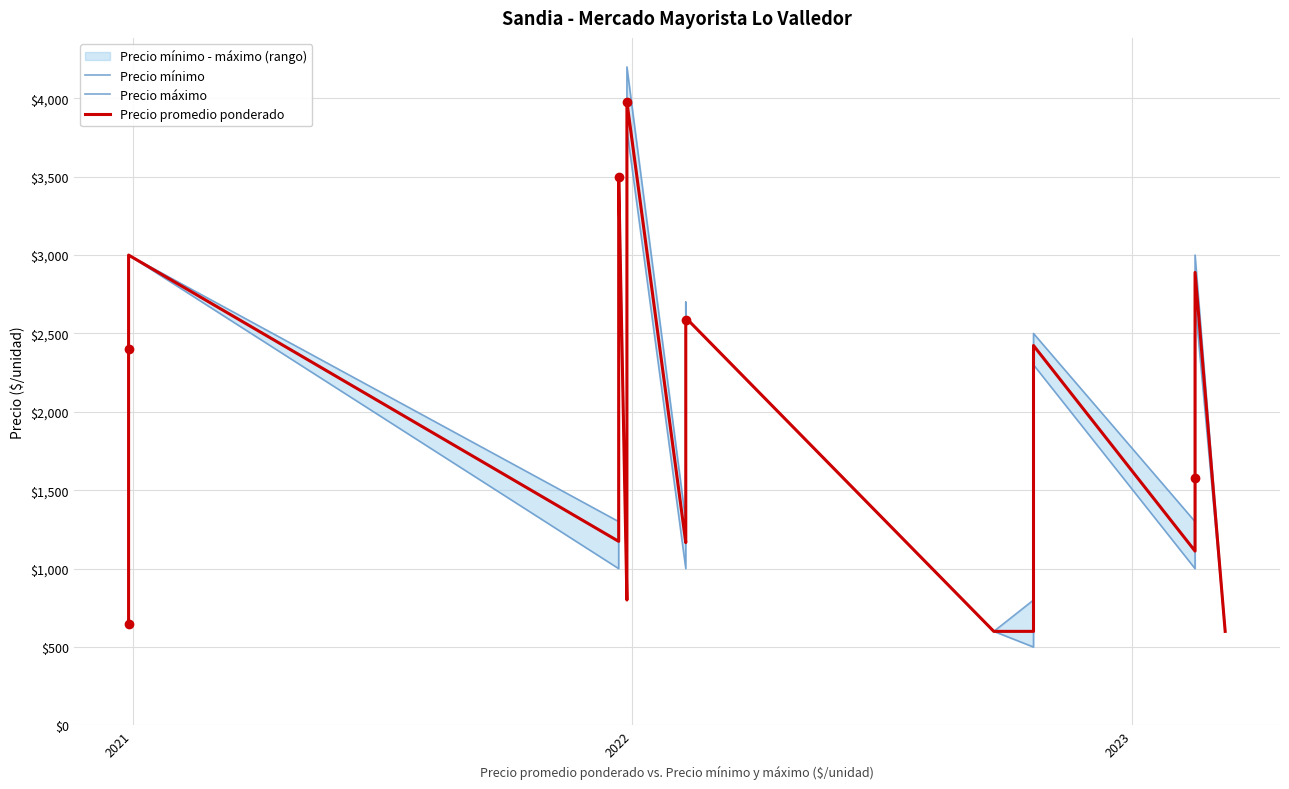

Is the value of Precio máximo at 37 greater than the value of Precio promedio ponderado at 22?

Yes